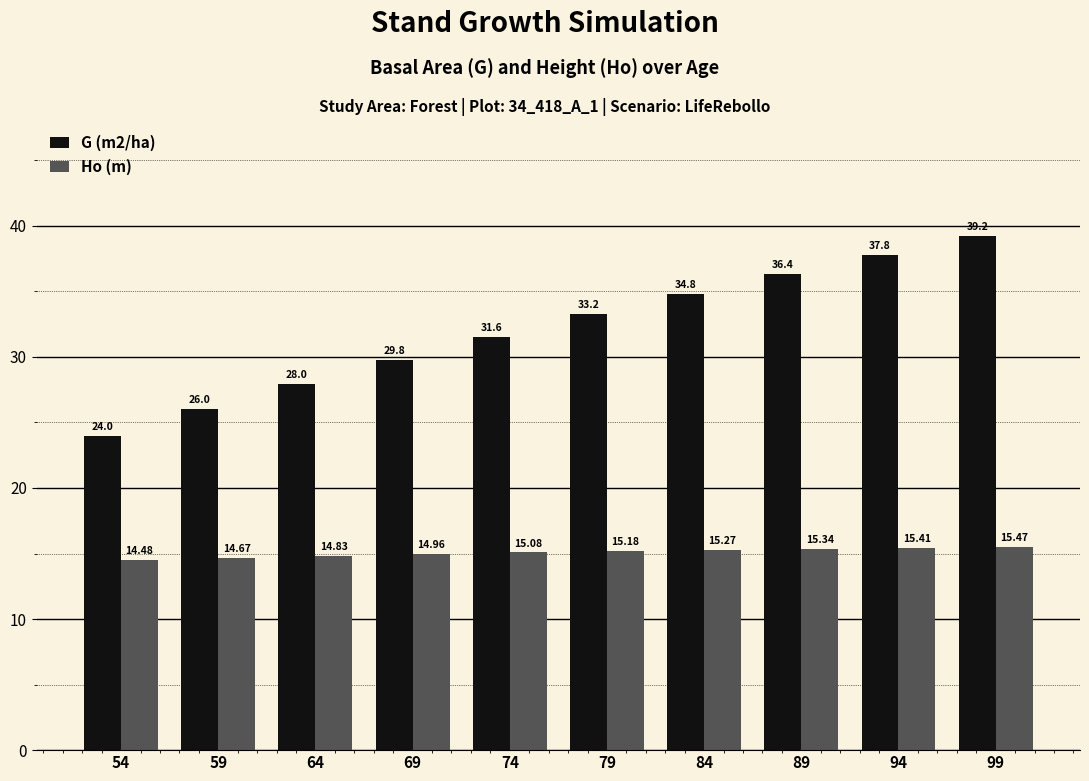

Where does the Ho (m) series first go above 15?

74